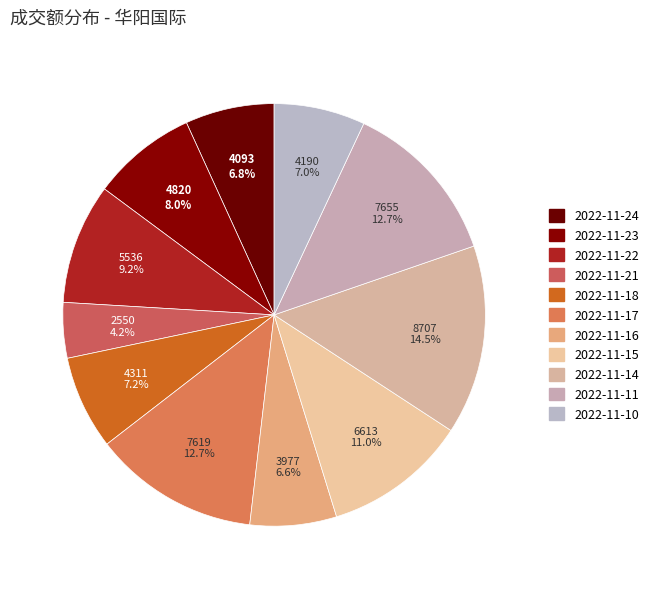

Do 2022-11-22 and 2022-11-18 together represent more than half of the pie?

No